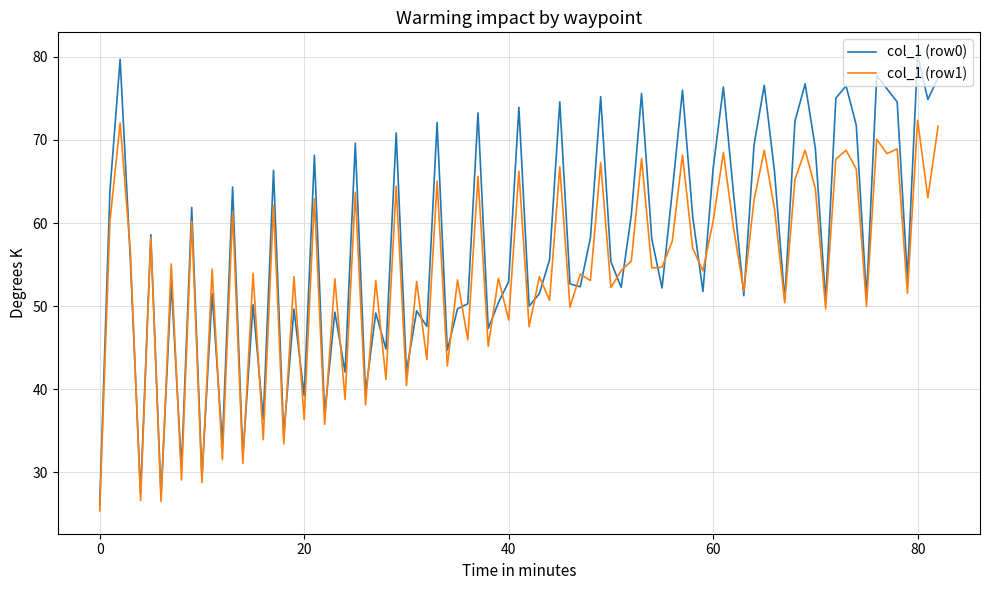

Which series has the largest total across all categories?

col_1 (row0)